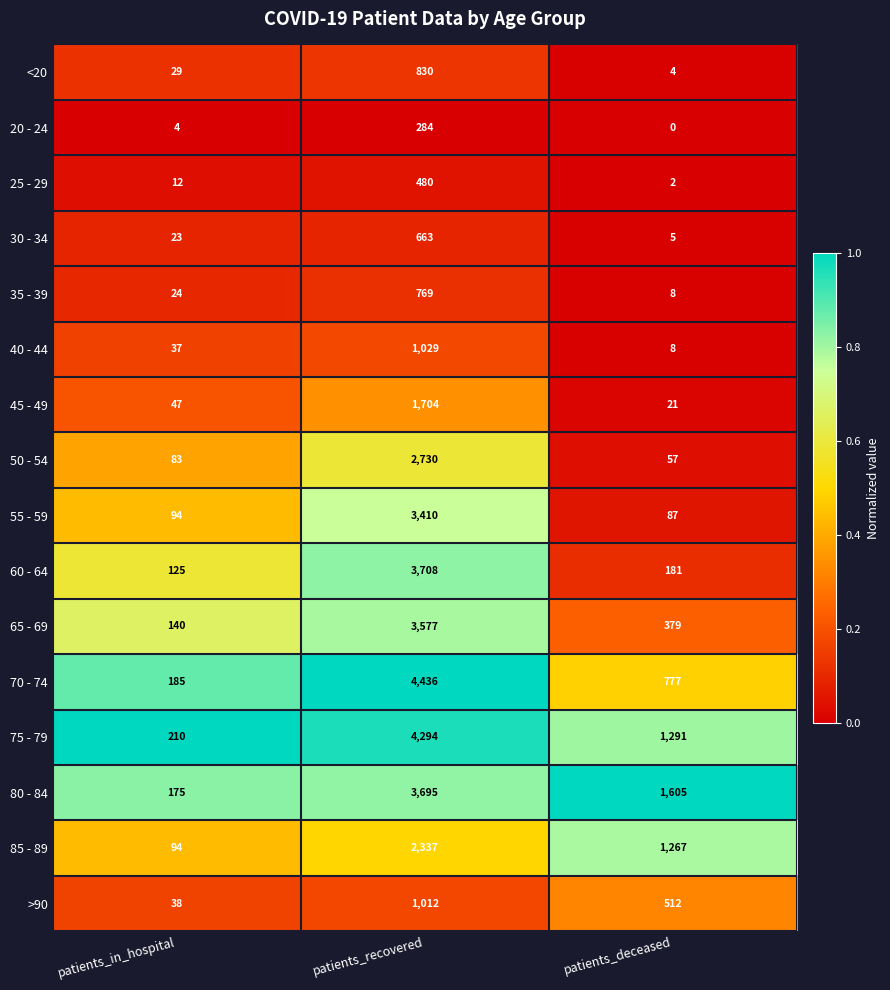

Rank the categories by 45 - 49 value from lowest to highest.

patients_deceased, patients_in_hospital, patients_recovered